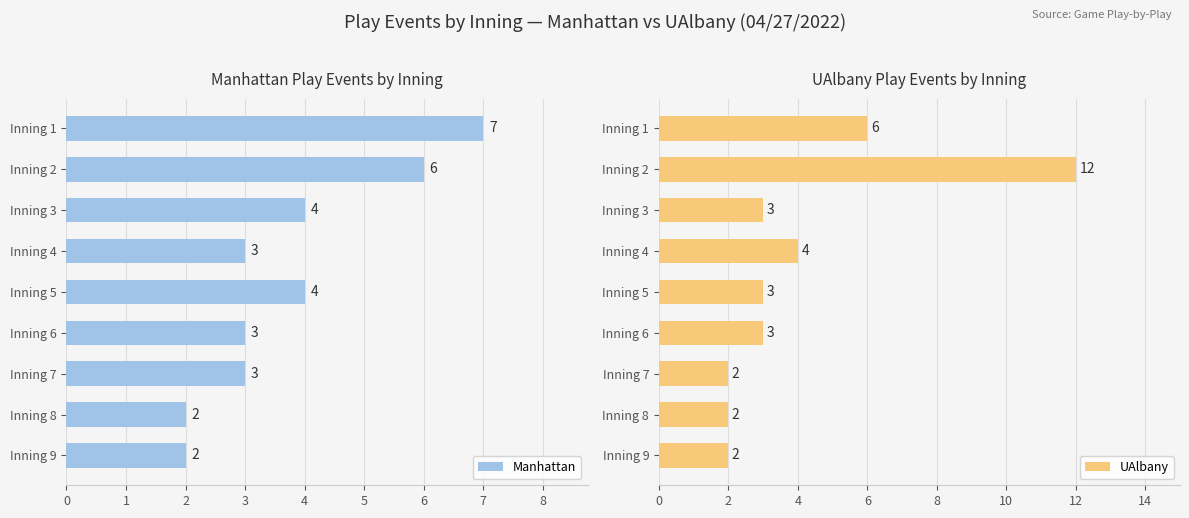

What is the smallest value displayed?

2